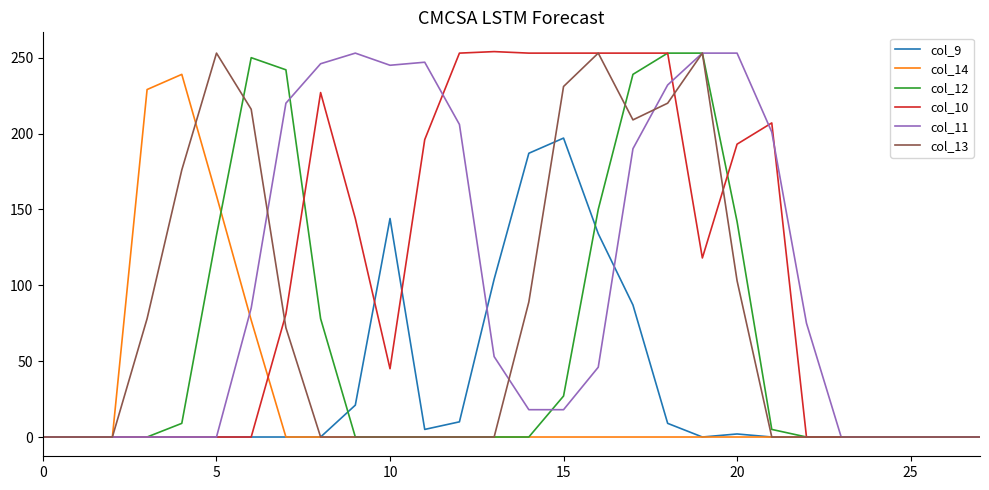

What is the greatest value displayed?

254